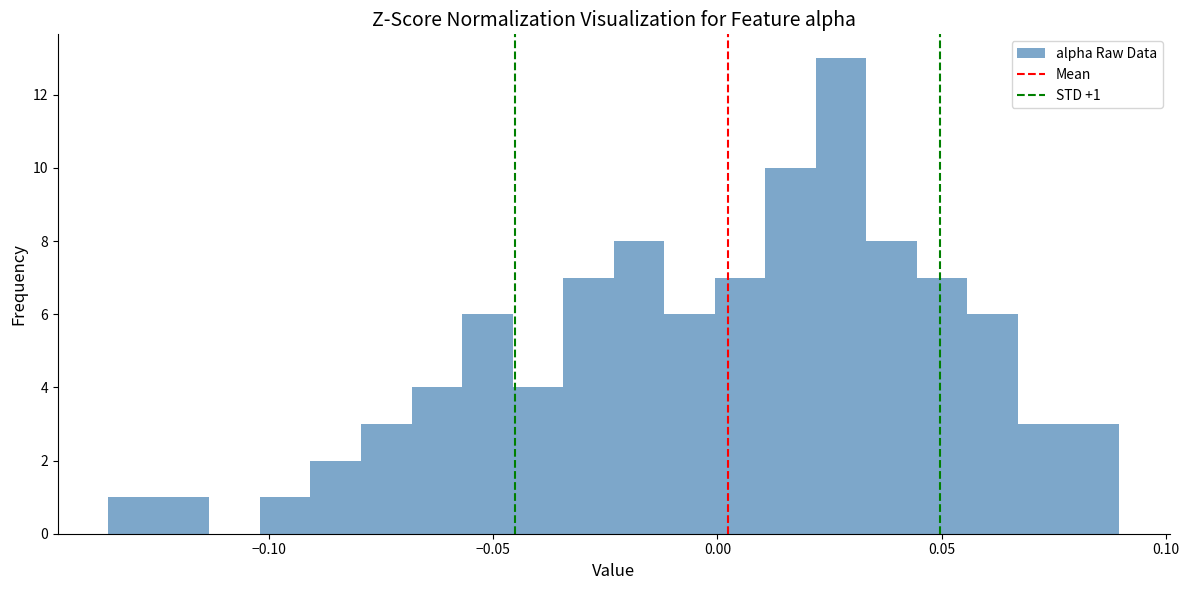

Read against the x-axis, roughly where is the centre of the tallest bar?

0.030